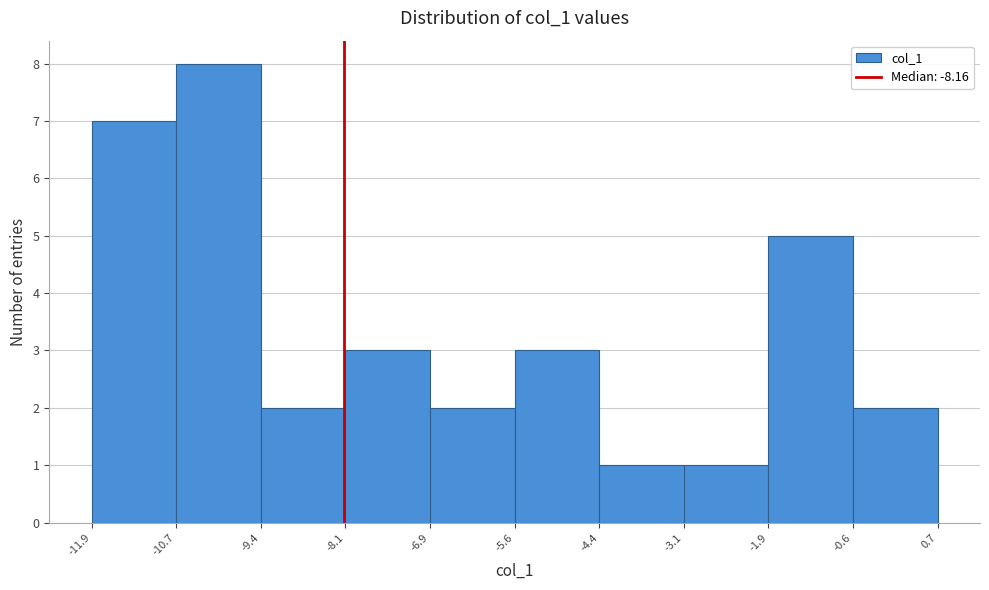

Reading left to right, list every bar in this chart as the range it spans on the x-axis followed by its height. The values are not printed on the chart, so give them approximately, as read against the axis.

-11.9 to -10.7: 7
-10.7 to -9.4: 8
-9.4 to -8.1: 2
-8.1 to -6.9: 3
-6.9 to -5.6: 2
-5.6 to -4.4: 3
-4.4 to -3.1: 1
-3.1 to -1.9: 1
-1.9 to -0.6: 5
-0.6 to 0.7: 2